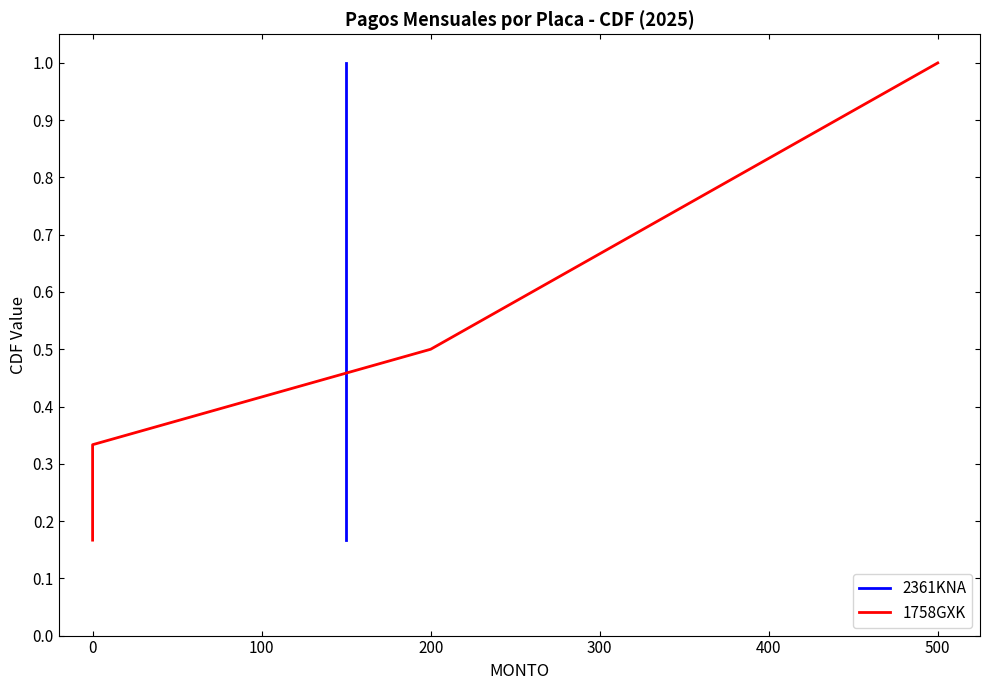

True or false: 1758GXK and 2361KNA intersect in this chart.

False